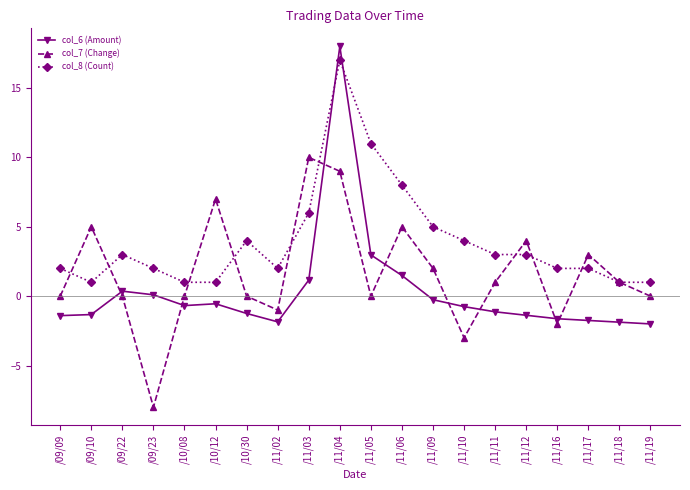

Rank the series by their average value, from highest to lowest.

col_8 (Count), col_7 (Change), col_6 (Amount)